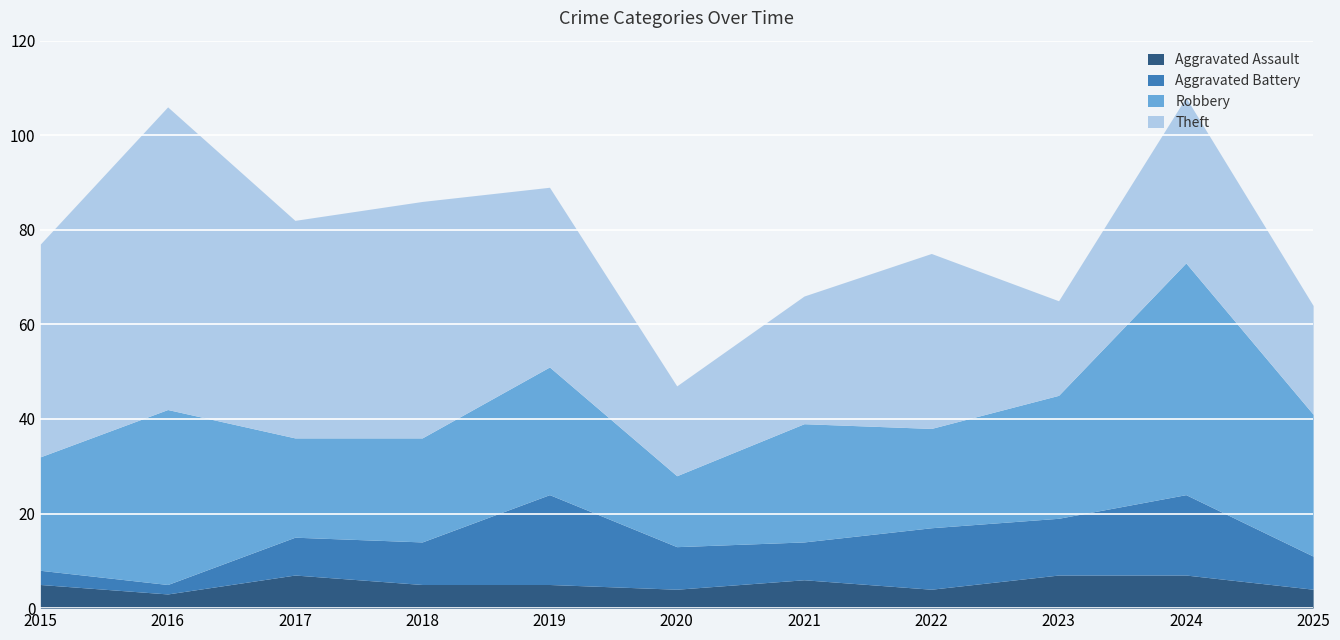

The Theft series shows 45 at 2015. True or false?

True